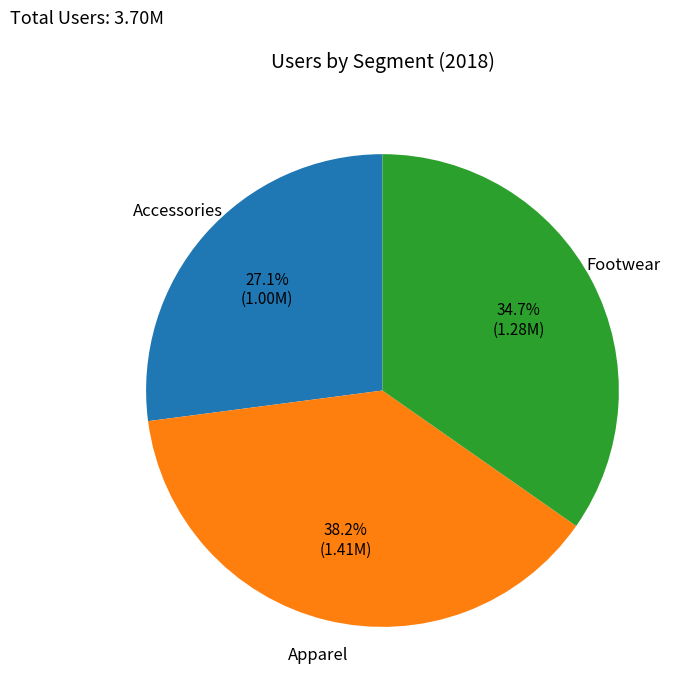

To the nearest percent, what is the average slice percentage?

33%